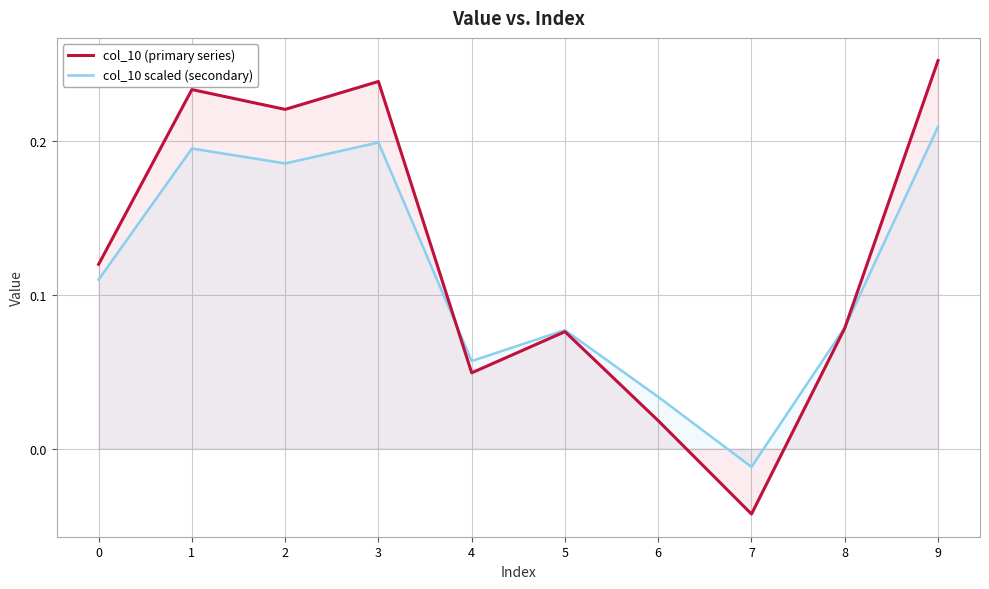

What is the difference between the maximum and minimum values in the col_10 scaled (secondary) series?

0.2